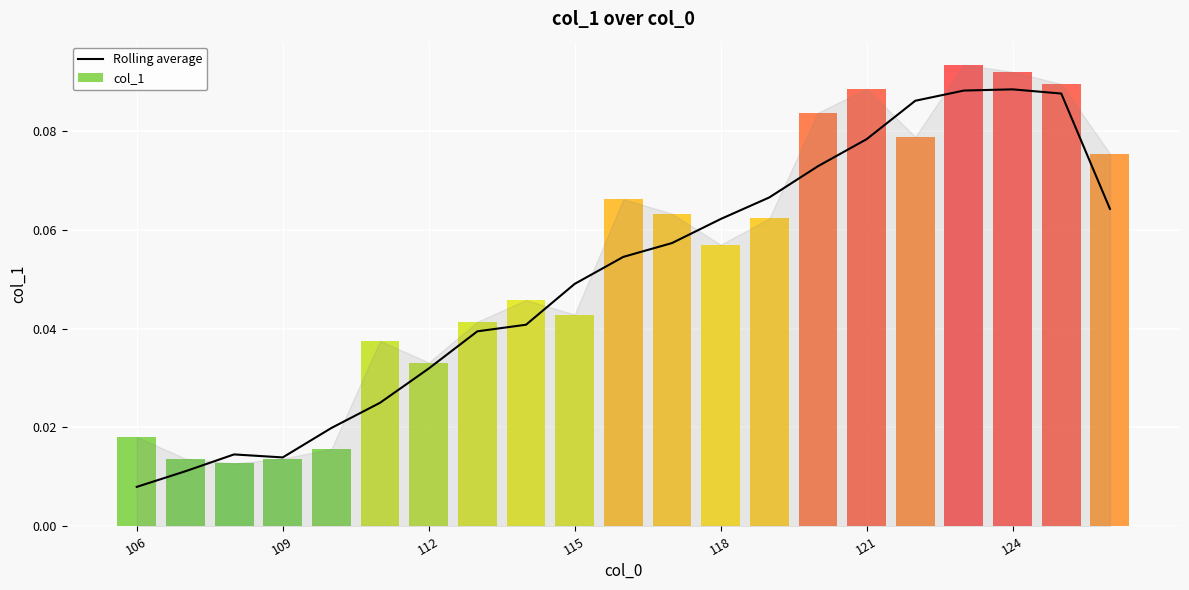

At which category does the chart reach its minimum across all series?

106